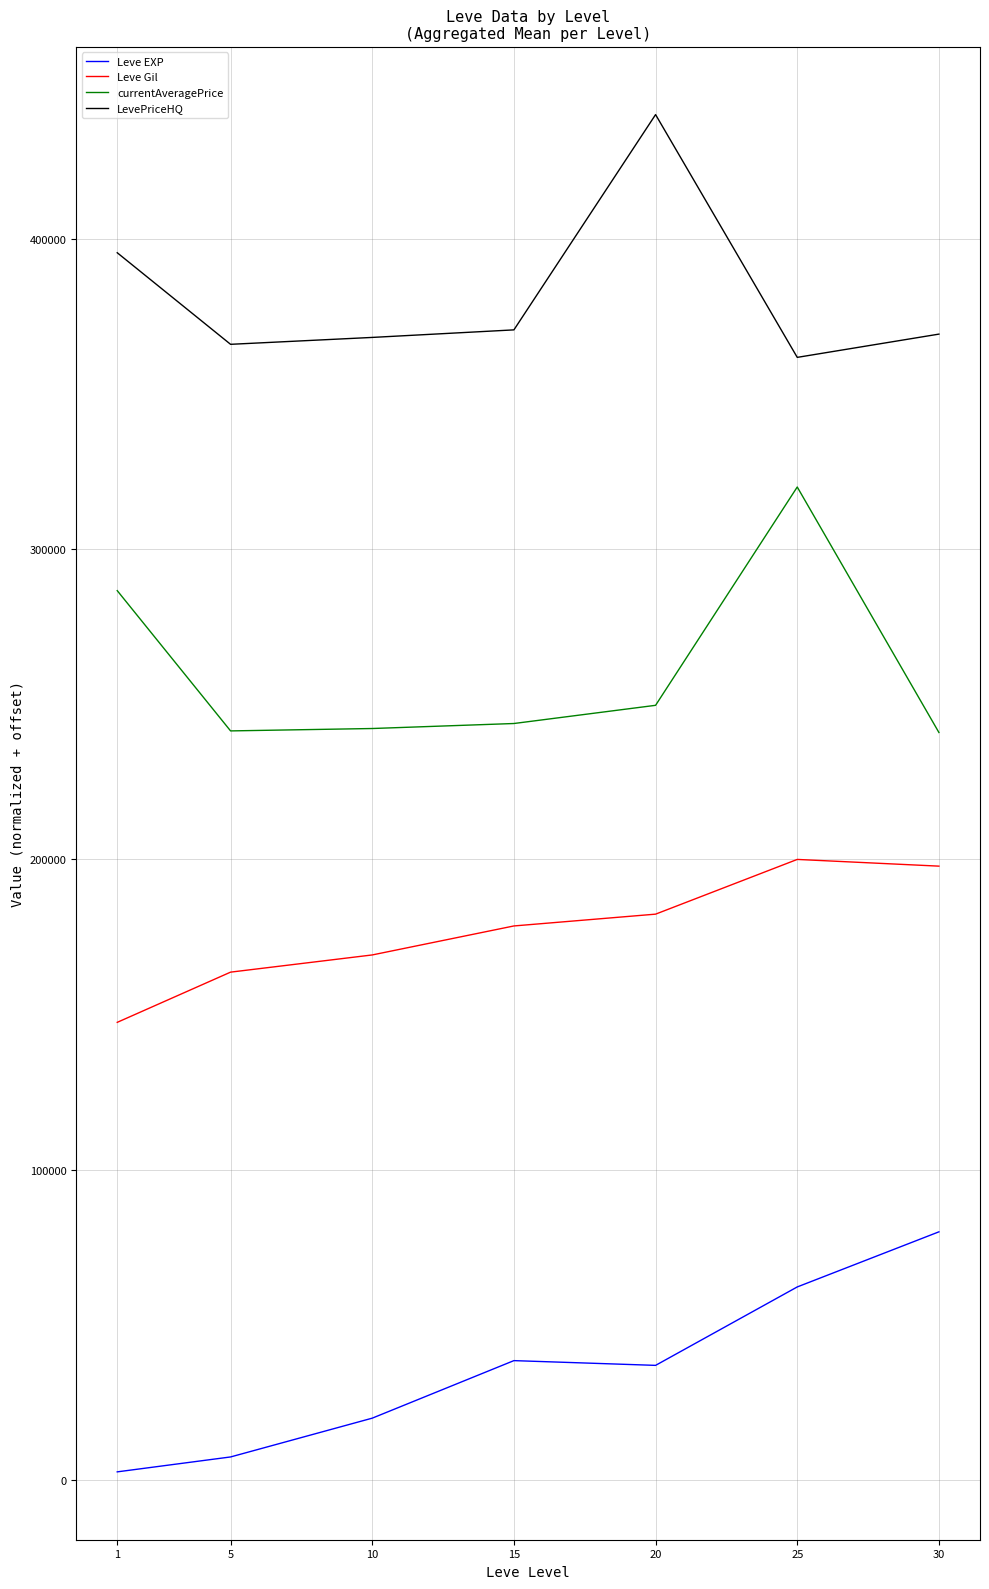

What is the difference between the maximum and minimum values in the currentAveragePrice series?

79098.9